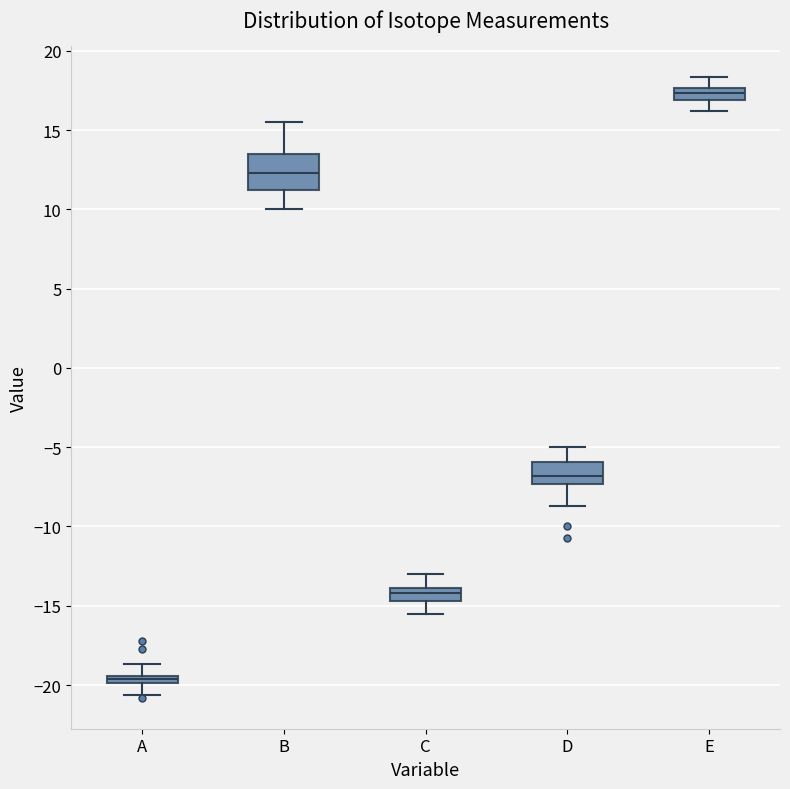

Which box is the tallest, from its lower edge to its upper edge?

B